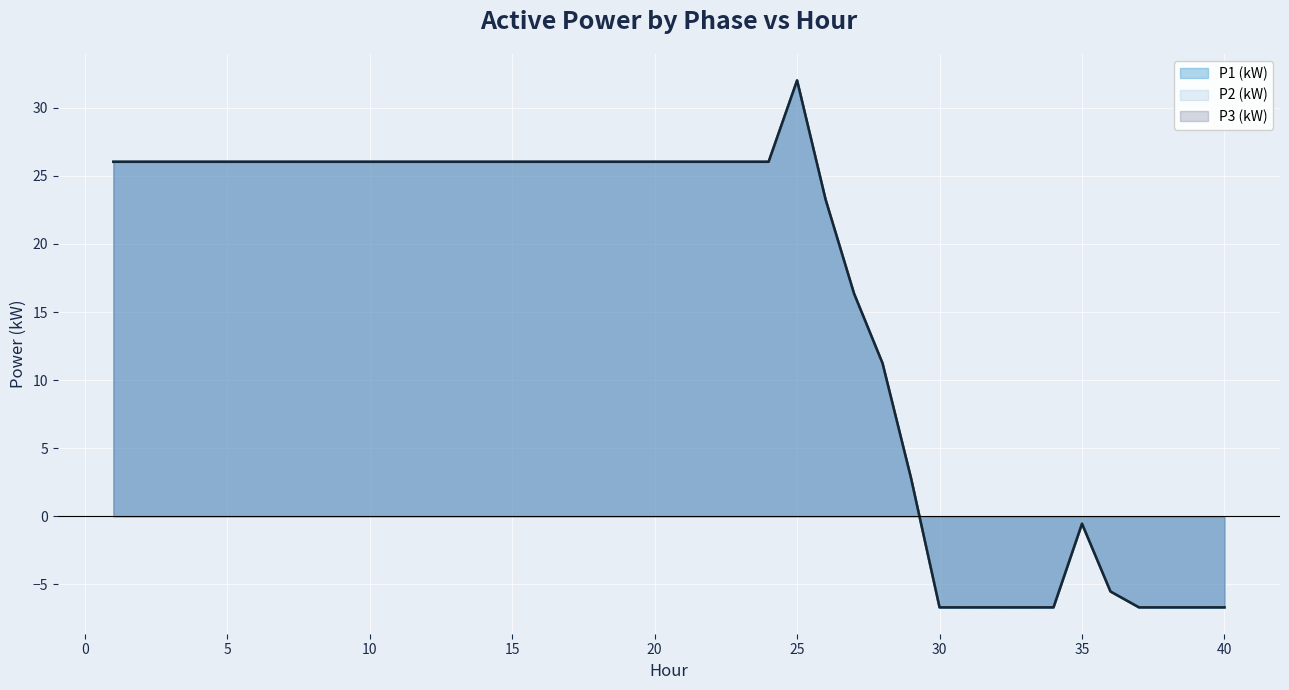

Which has a higher value, 16 or 13?

16